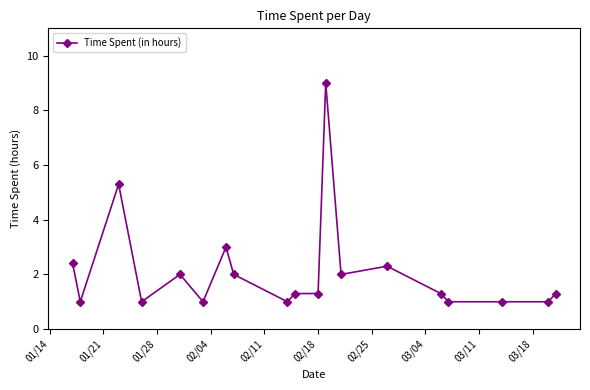

True or false: there are more than 2 points higher than both neighbors.

True